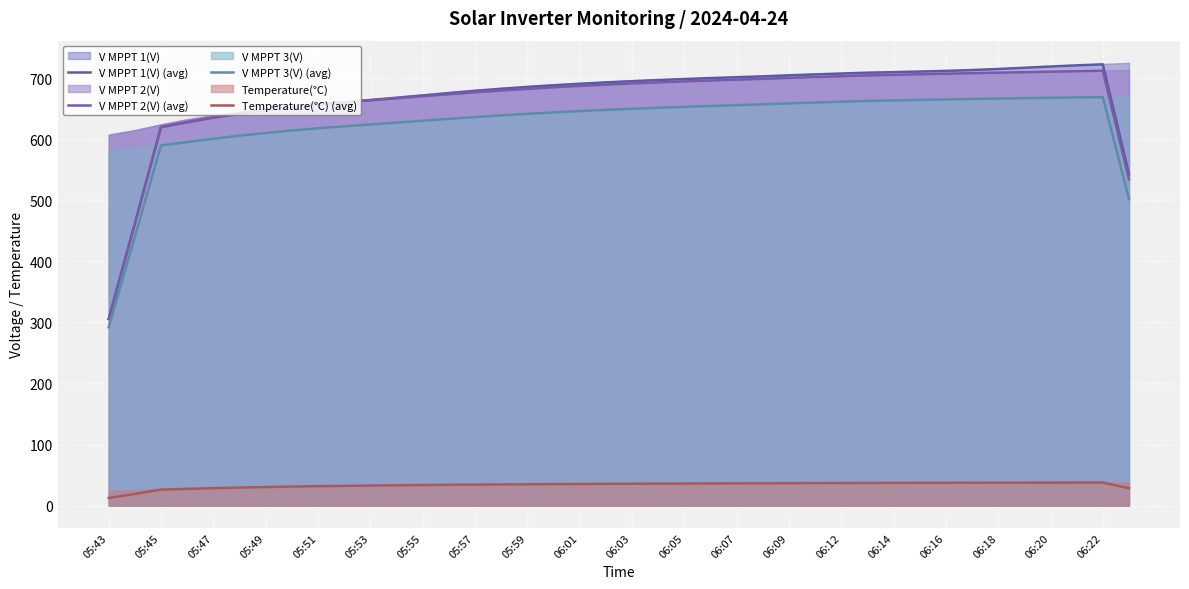

What position from the right is 06:16?

8